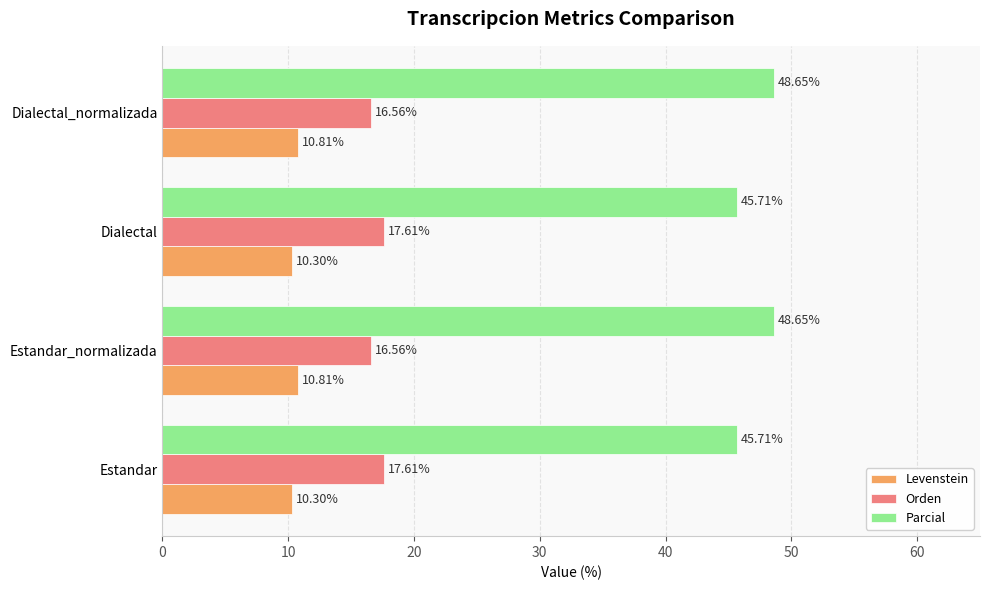

How many data points does each series have?

4